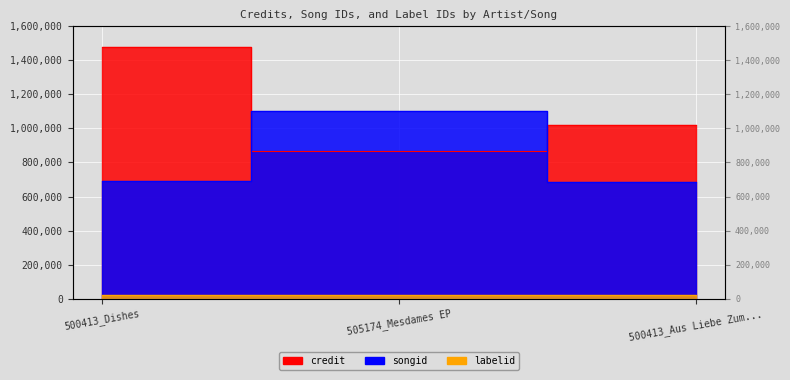

What is the sum of the labelid values at 505174_Mesdames EP and 500413_Dishes?

42234